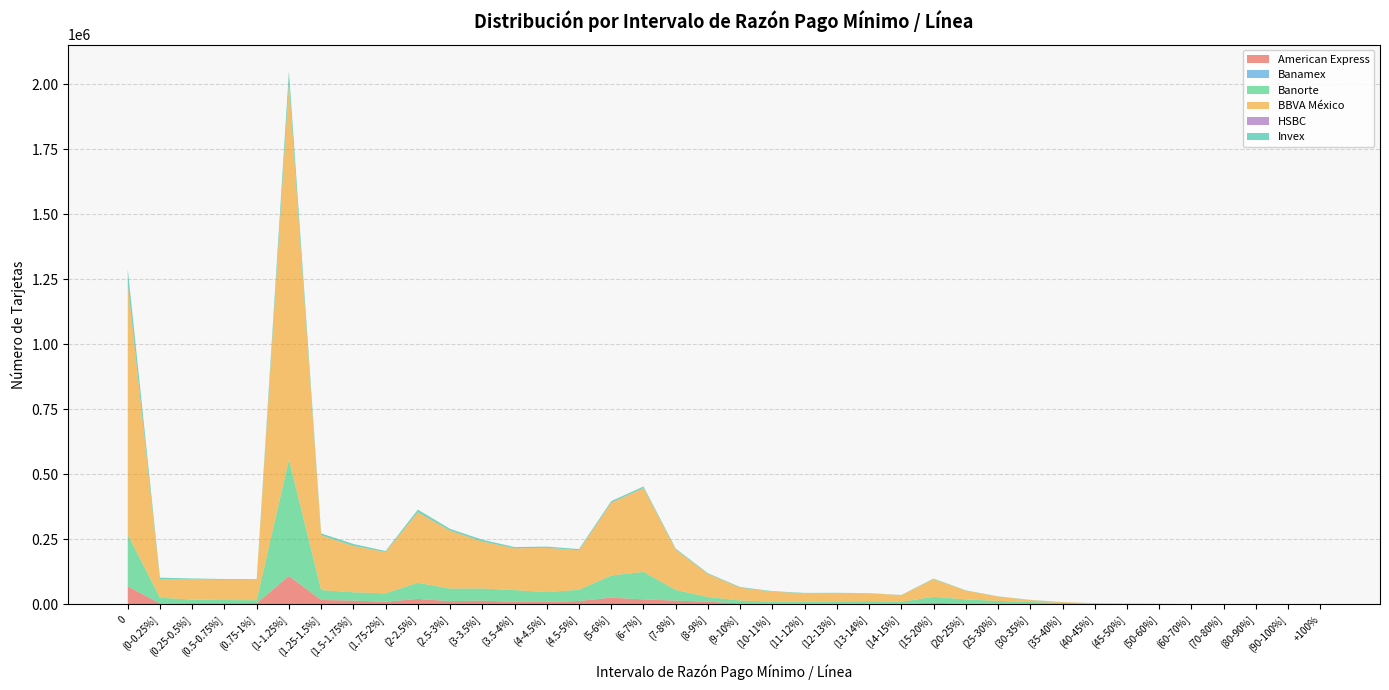

Reading left to right, extract all data points from this chart.

American Express: 69131	3285	4518	4596	4555	108934	16877	14516	10096	20820	12450	14466	9621	9172	12934	25845	19103	14371	10200	3521	2329	2621	2124	1992	1875	5977	2775	2030	1568	1281	1053	845	898	271	95	52	17	49
Banamex: 567	49	38	36	33	783	59	55	61	107	92	89	79	103	157	36	2	9	3	7	5	3	1	0	0	5	7	2	0	0	0	0	0	0	0	0	0	0
Banorte: 198124	22102	13940	12151	11311	447100	38214	31789	32323	62035	48307	46563	45210	37722	42973	85274	105948	41013	18179	11387	8134	7777	9330	10530	8213	23036	16304	11287	7348	4501	2246	1206	950	359	150	112	84	388
BBVA México: 962420	71069	77505	77682	77612	1445101	210449	178262	158772	271136	222324	180514	160551	170256	151578	279296	321928	154576	88091	49216	38255	32213	32266	30048	25401	67651	33678	16788	7474	2772	1081	477	319	83	38	11	17	157
HSBC: 2965	69	29	21	17	310	102	88	76	181	183	183	217	242	379	678	282	159	93	62	65	49	47	36	23	99	71	28	20	5	11	5	6	4	1	1	1	0
Invex: 55185	5860	3594	2847	2942	46966	7161	7360	3846	9969	6855	6774	4513	4592	4474	5827	5799	4147	3008	2450	2087	1438	737	549	603	2314	1154	764	775	322	202	330	96	110	36	39	13	23